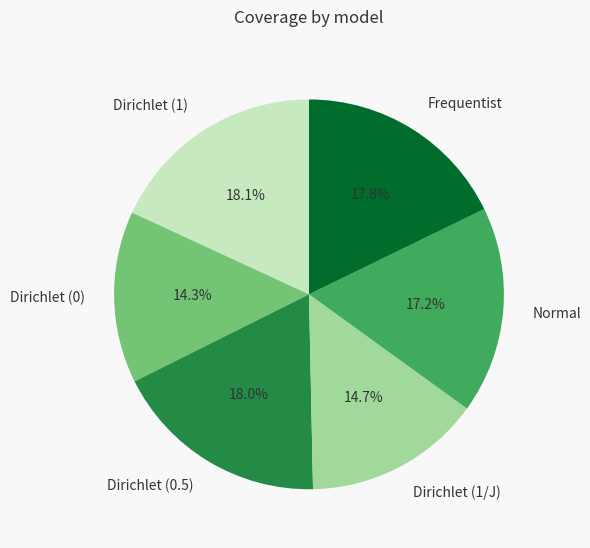

Which has a higher value, Dirichlet (0.5) or Dirichlet (1/J)?

Dirichlet (0.5)